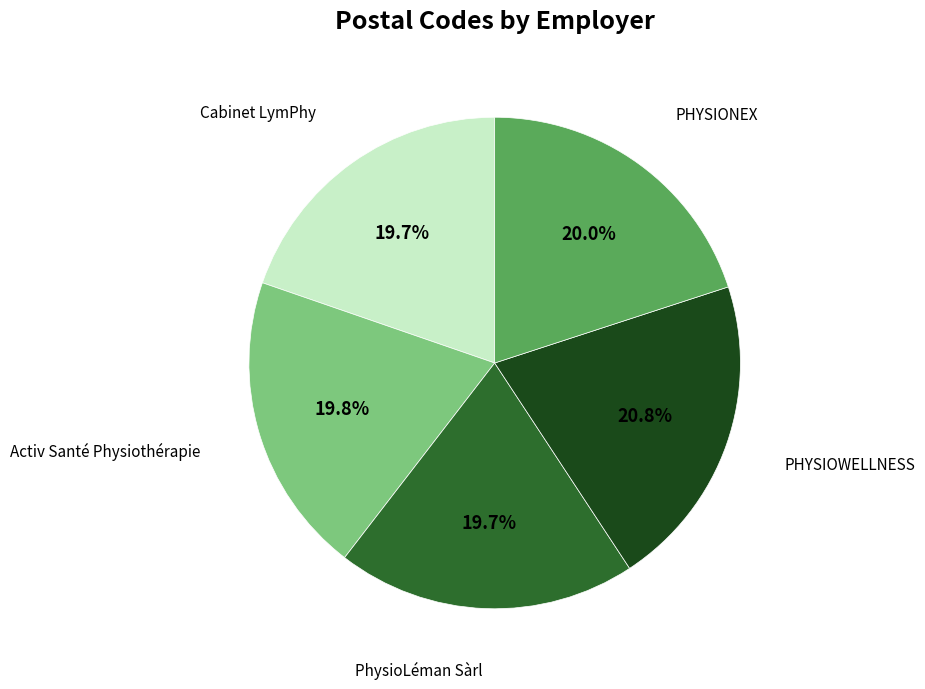

What portion of the pie excludes PhysioLéman Sàrl?

80.3%